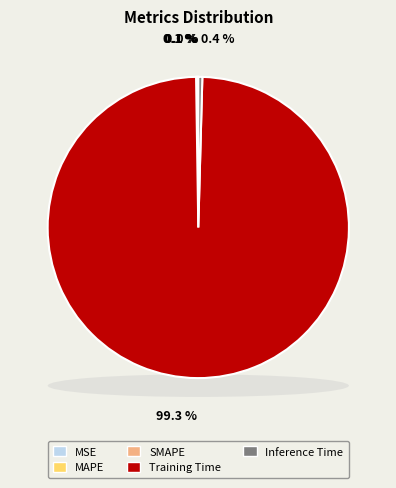

The MAPE slice represents 0% of the pie. True or false?

True